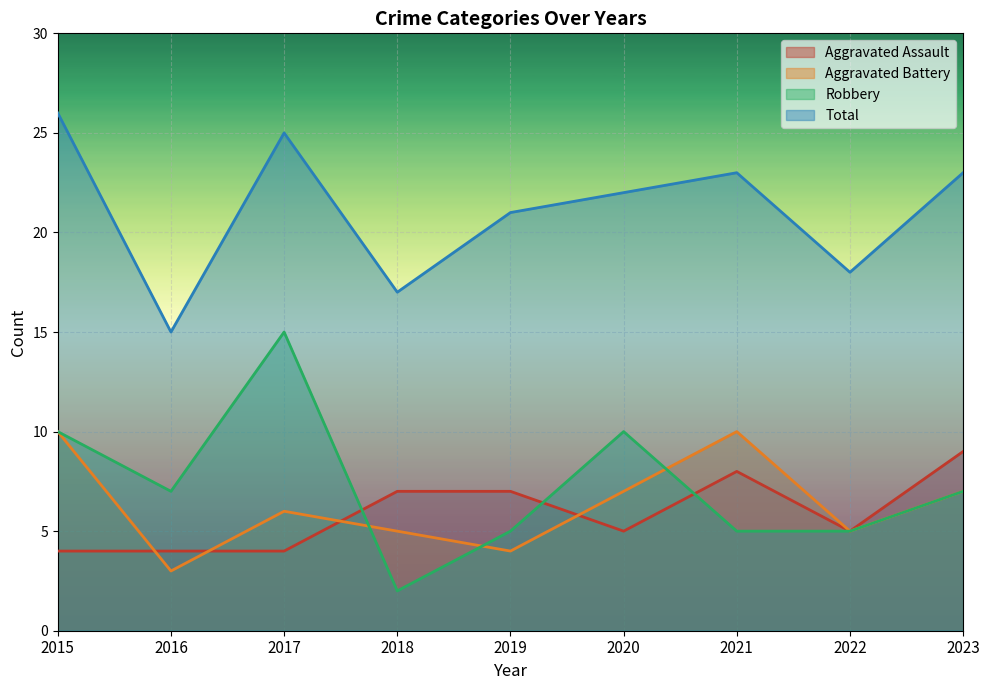

Reading right to left, extract all data points from this chart.

Aggravated Assault: 9	5	8	5	7	7	4	4	4
Aggravated Battery: 7	5	10	7	4	5	6	3	10
Robbery: 7	5	5	10	5	2	15	7	10
Total: 23	18	23	22	21	17	25	15	26